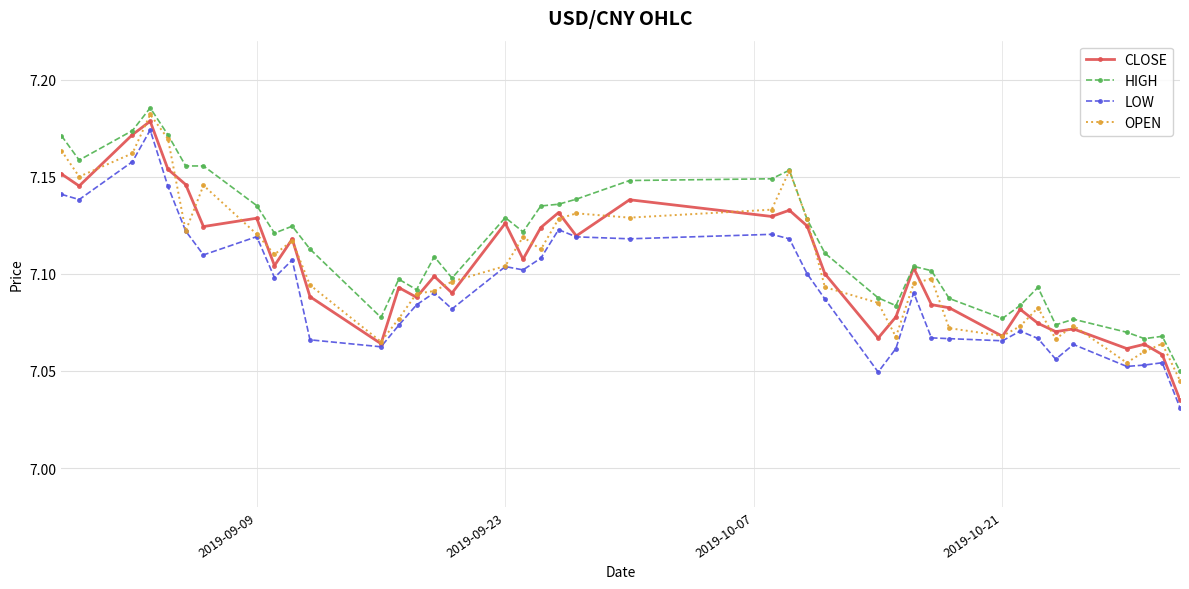

Which series has the largest total across all categories?

HIGH